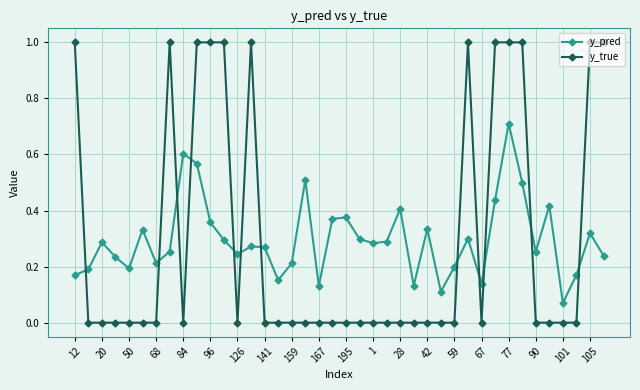

Which series has the widest spread of values?

y_true